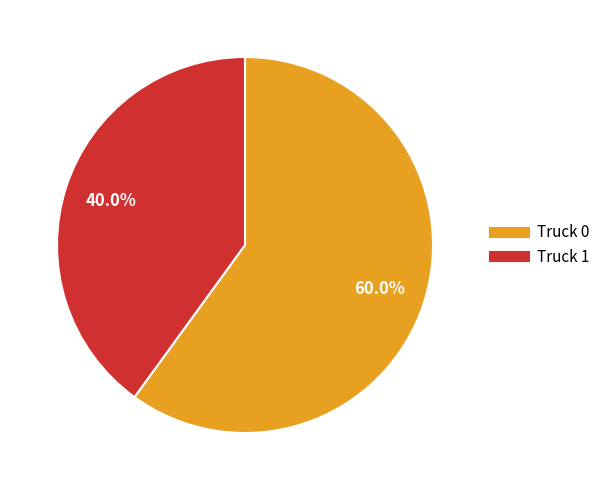

Does Truck 0 account for over 50% of the chart?

Yes